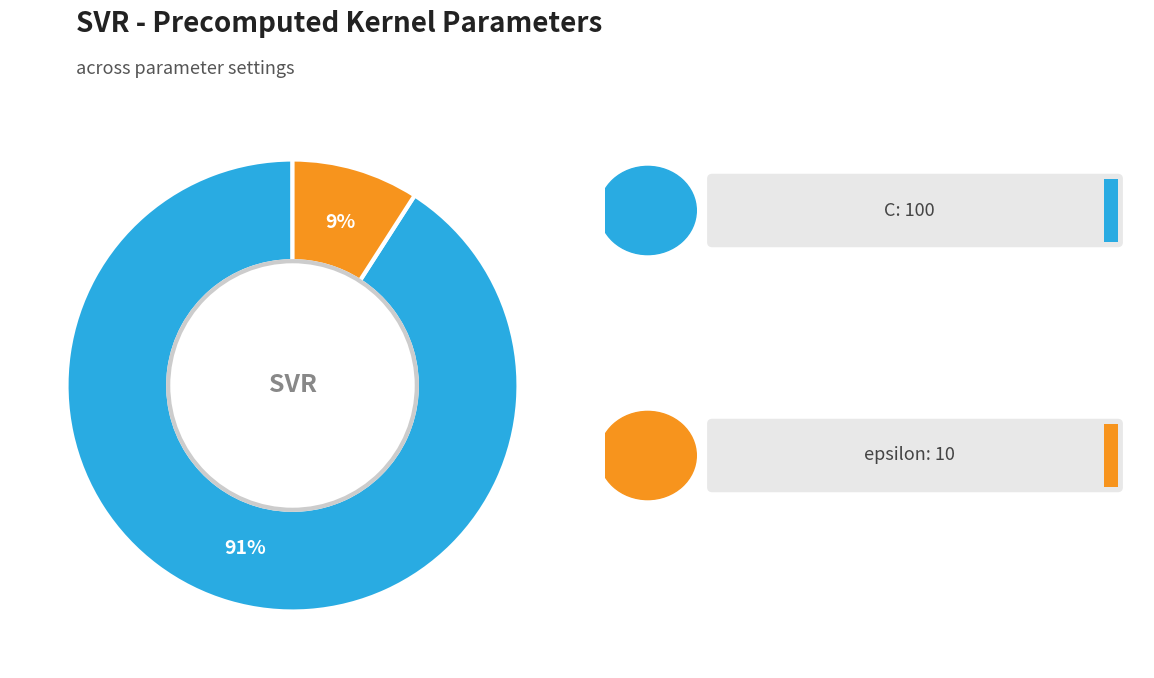

To the nearest percent, what is the difference between the largest and smallest slice percentages?

82%